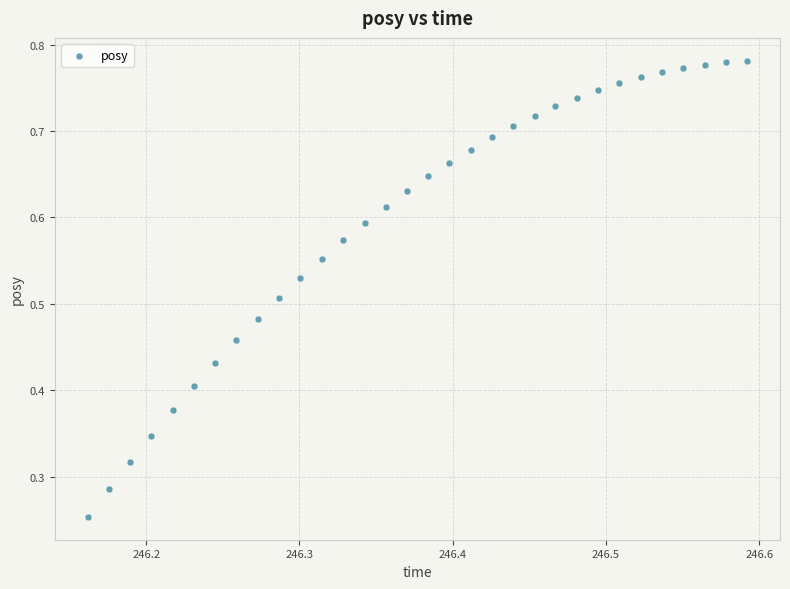

Count the number of points in this scatter plot.

32